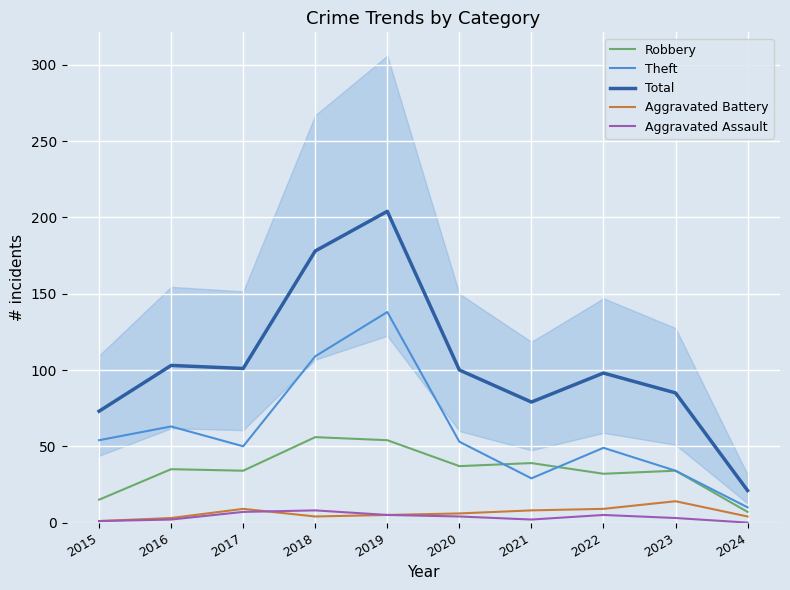

What are all the series names shown in the legend?

Robbery, Theft, Total, Aggravated Battery, Aggravated Assault